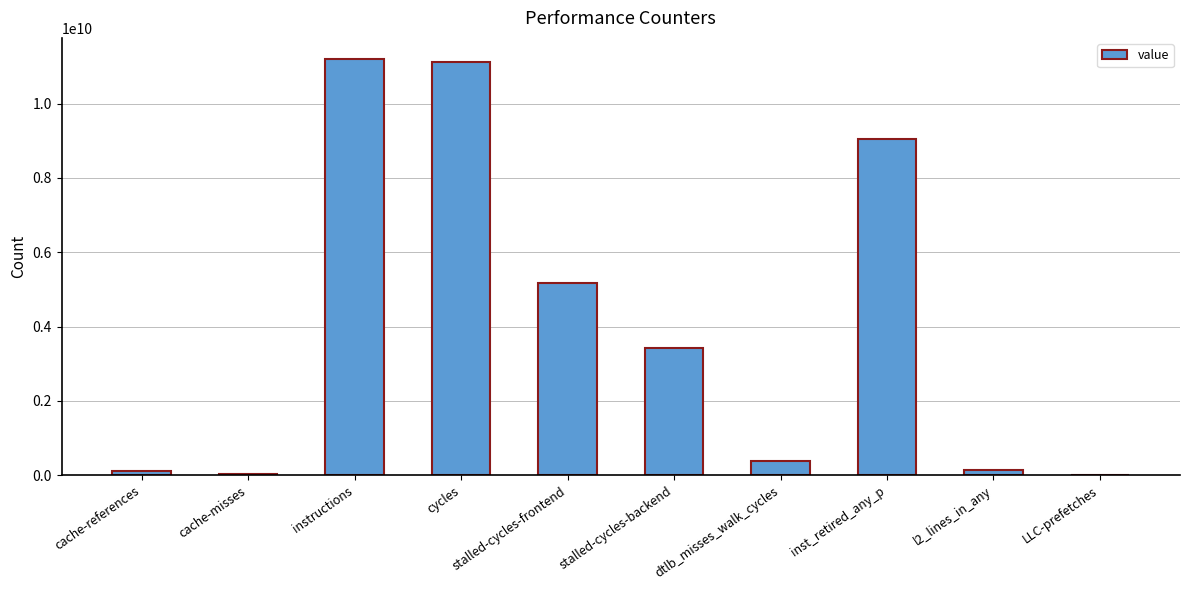

Count the number of categories in the chart.

10